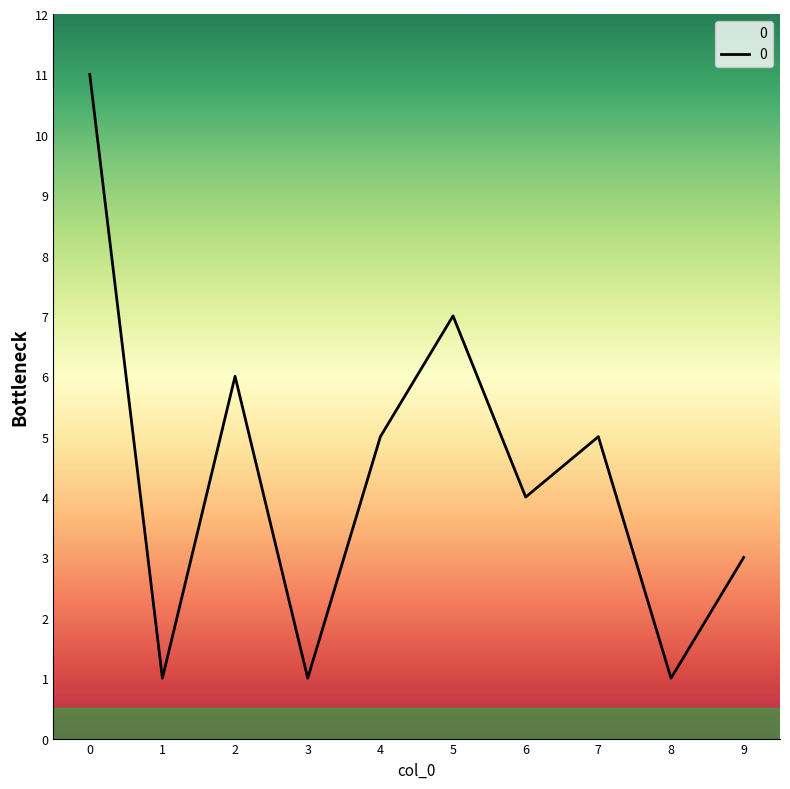

Approximately how many times larger is the value at 3 compared to 1?

1.0